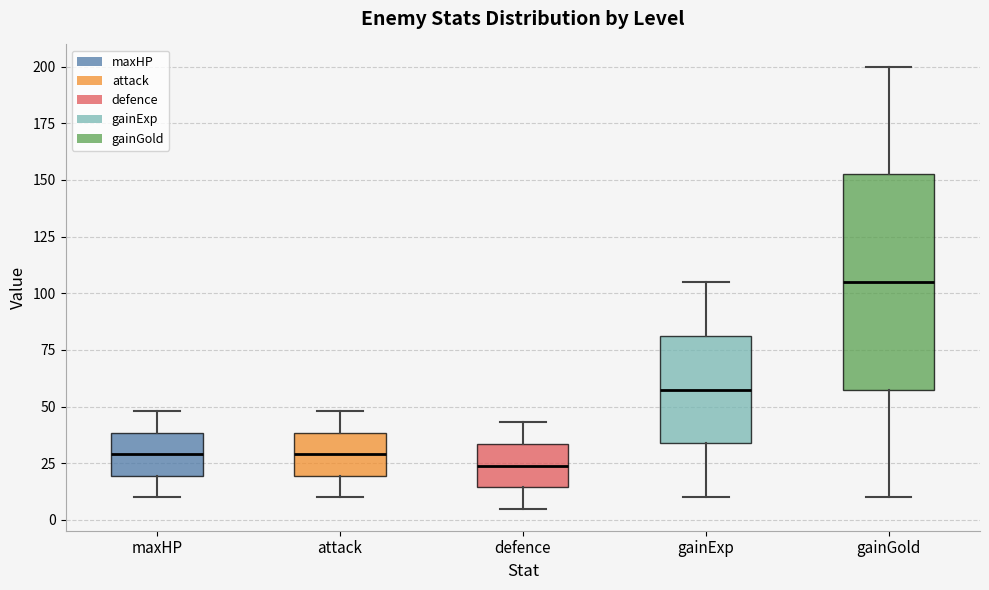

Comparing the boxes themselves (not the whiskers), which one is the tallest?

gainGold